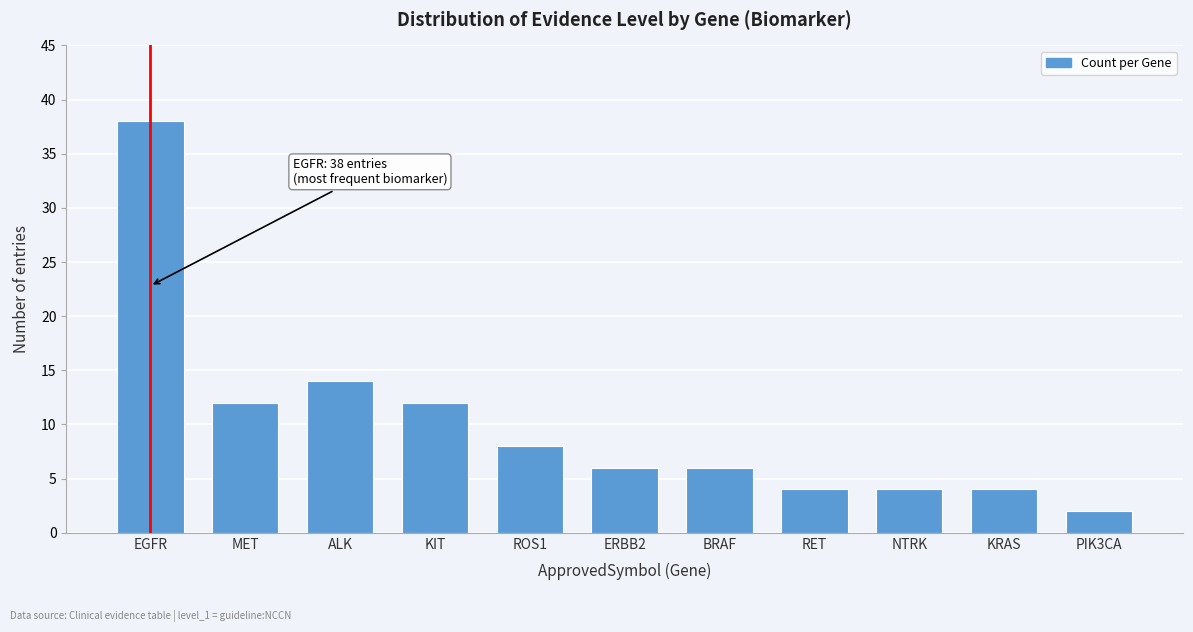

Reading left to right, transcribe all the data shown in this chart.

EGFR=38	MET=12	ALK=14	KIT=12	ROS1=8	ERBB2=6	BRAF=6	RET=4	NTRK=4	KRAS=4	PIK3CA=2